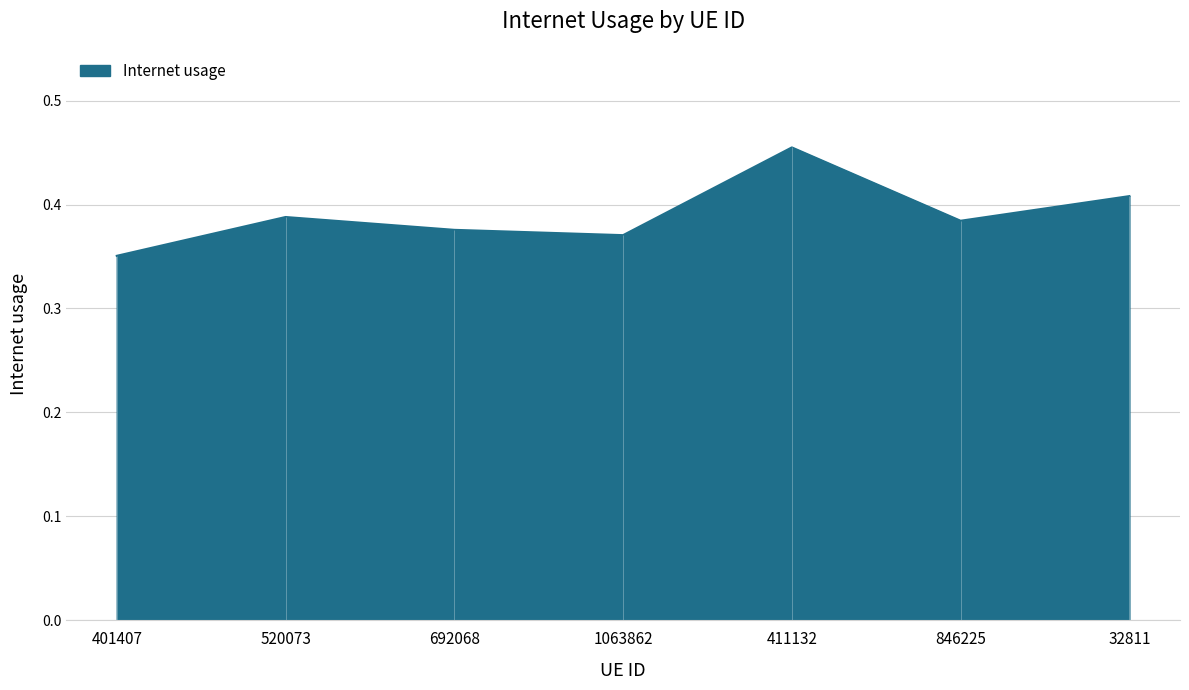

Reading left to right, list all the values displayed in this chart.

0.4	0.4	0.4	0.4	0.5	0.4	0.4